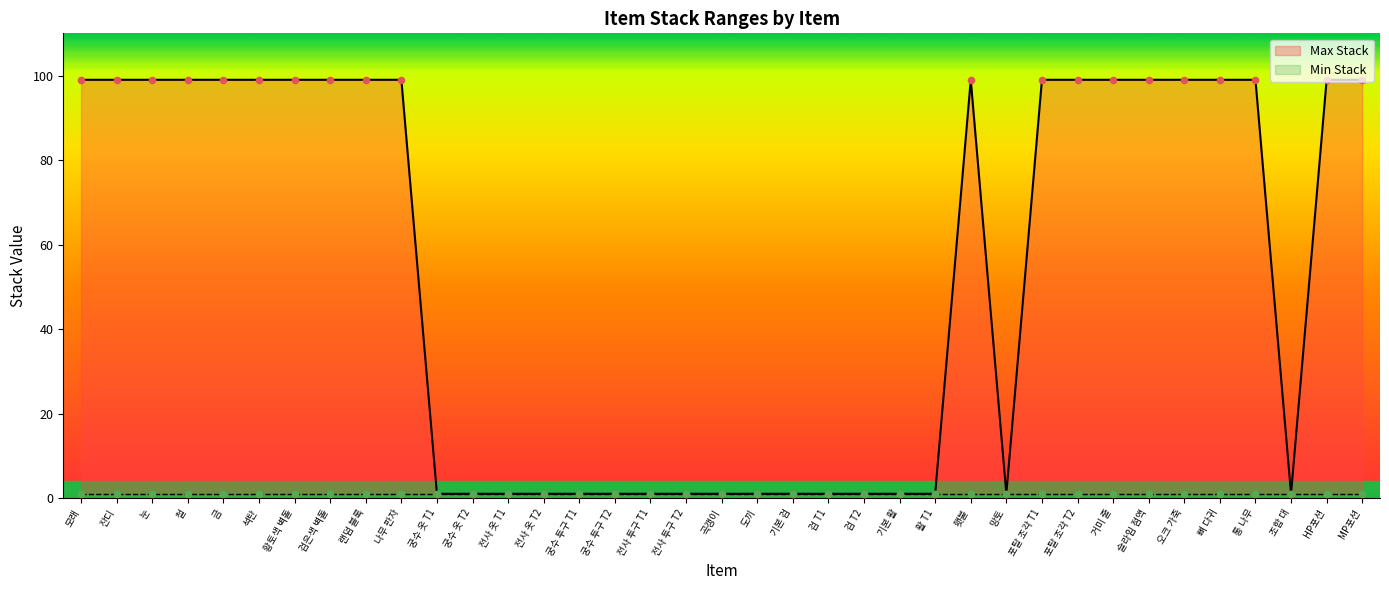

Approximately how many times larger is the value at 오크 가죽 compared to 석탄?

1.0